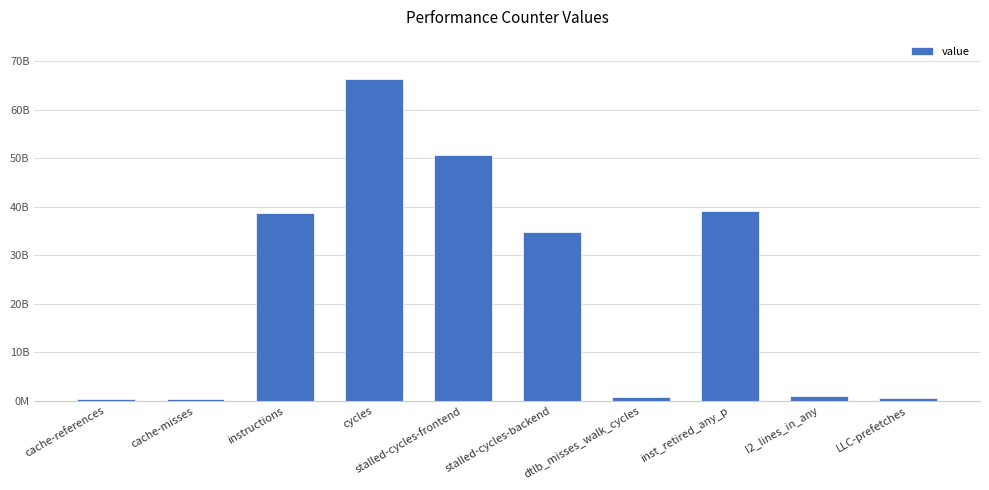

Are the bars horizontal?

No